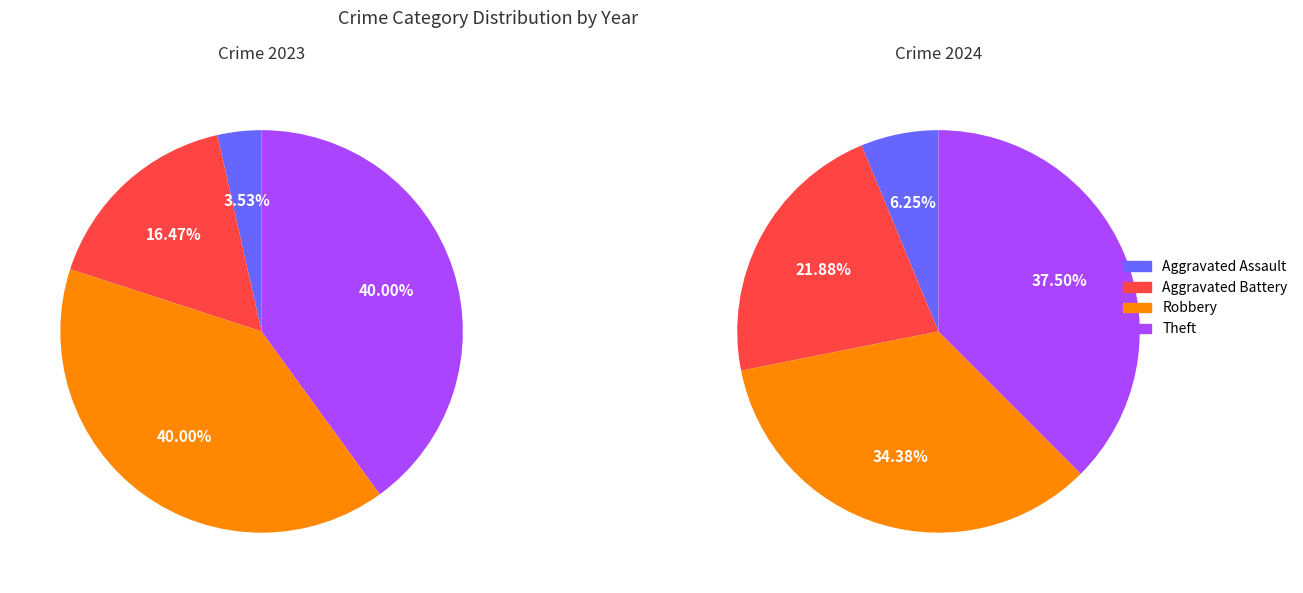

Which category has the biggest portion of the pie?

Robbery